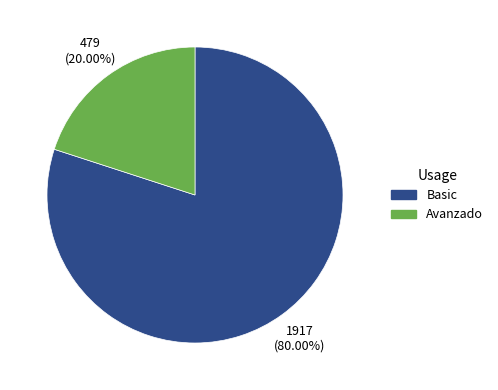

To the nearest percent, what is the difference between the Basic and Avanzado slice percentages?

60%